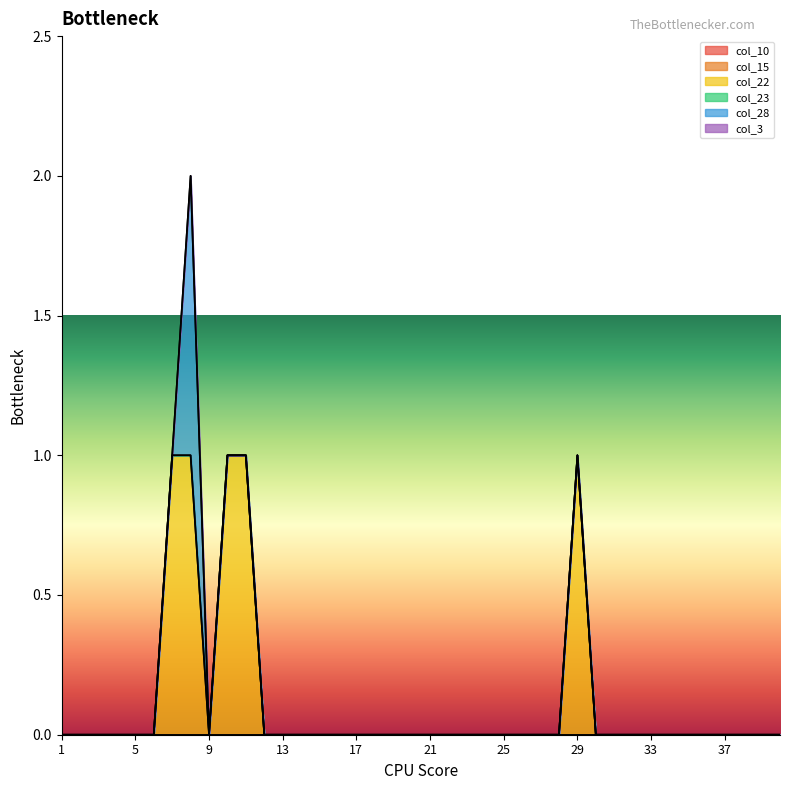

Is the value of col_22 at 39 greater than the value of col_23 at 26?

No